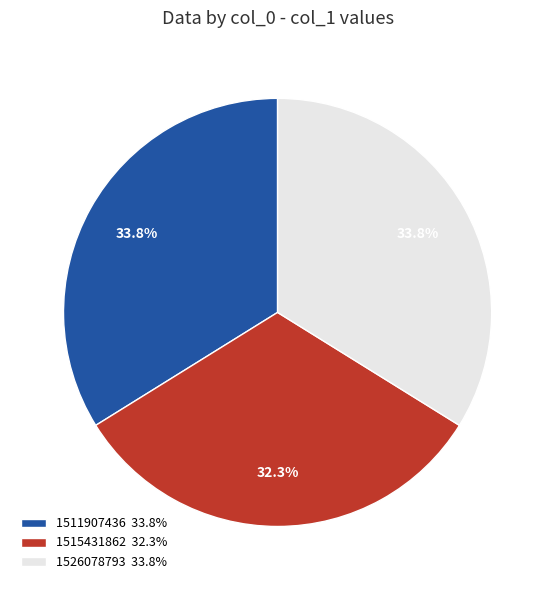

How many slices are in this pie chart?

3